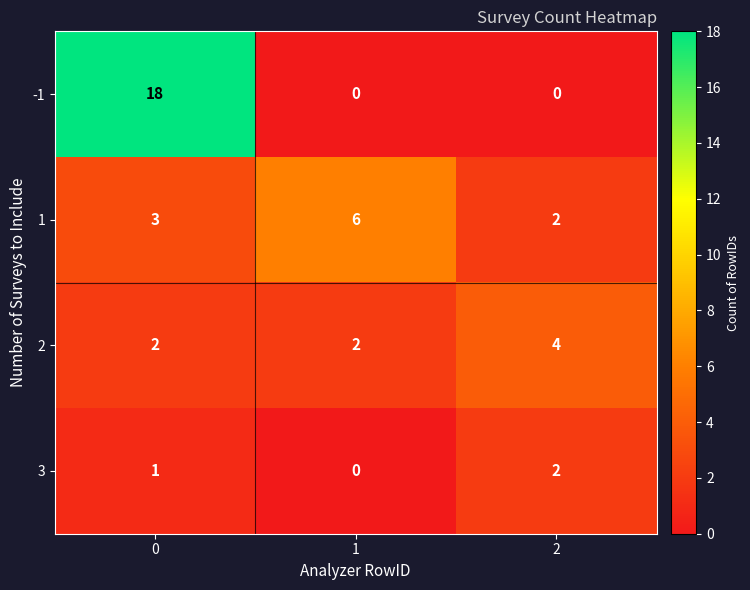

Which series has the widest spread of values?

-1